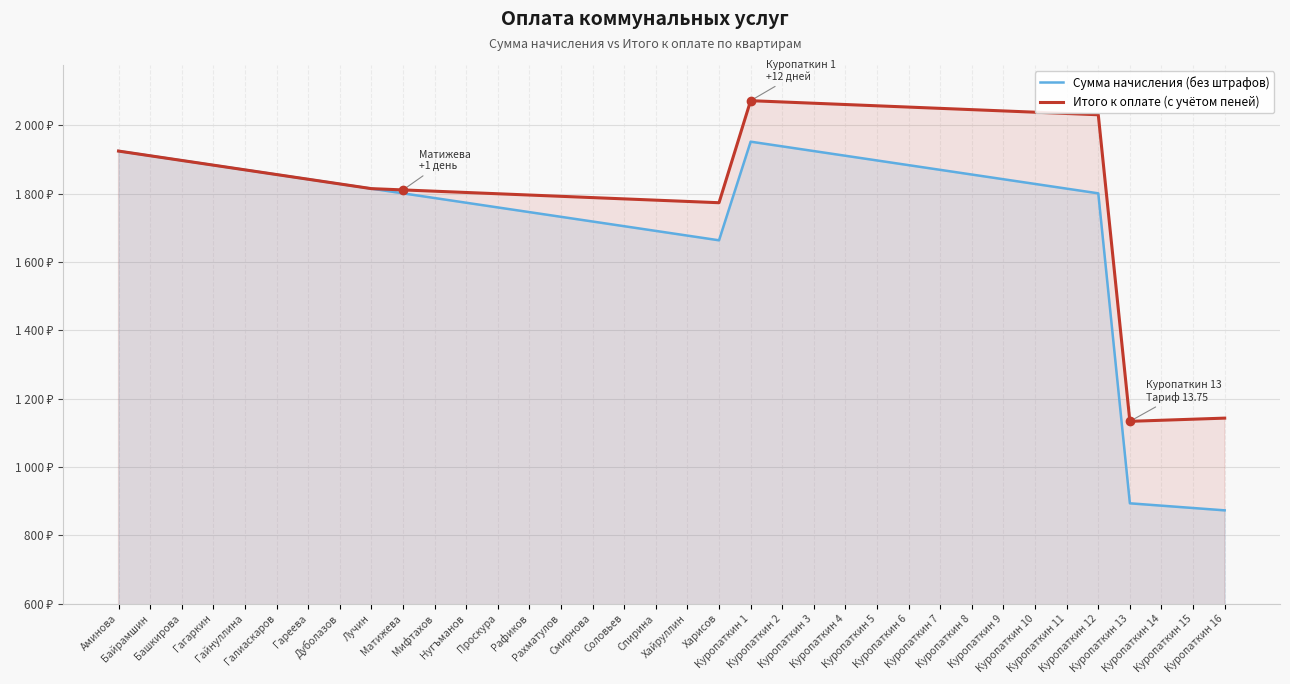

What is the smallest value displayed?

873.1